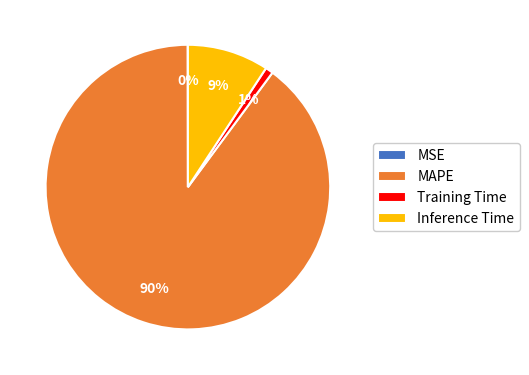

Is it true that Training Time is 1% of the pie?

True